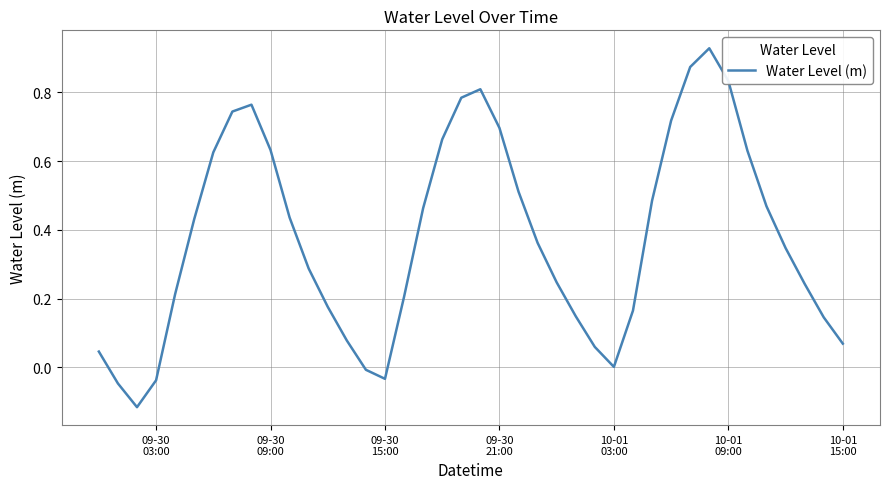

What is the difference between the maximum and minimum values?

1.0